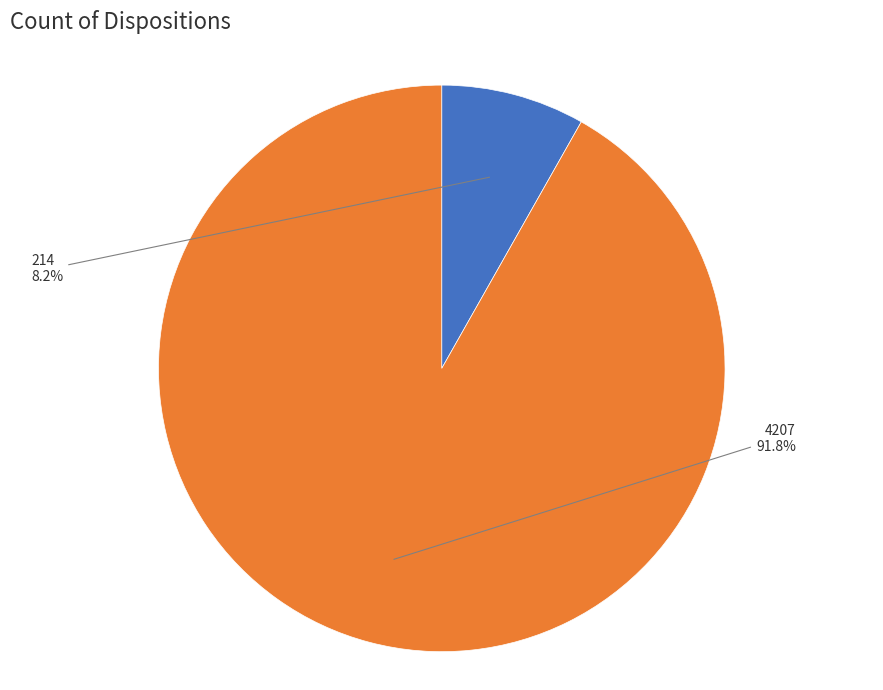

True or false: 4207 accounts for 98% of the total.

False